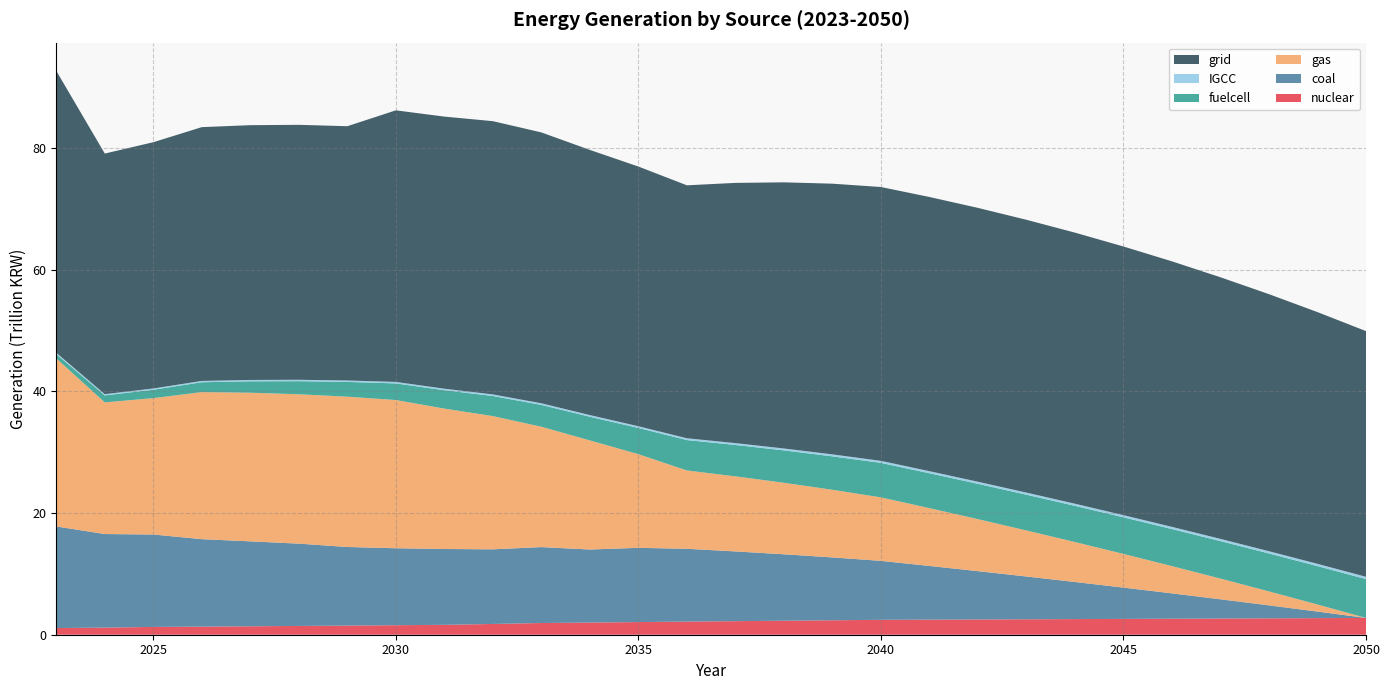

Reading right to left, extract all data points from this chart.

nuclear: 2759172000000.0	2726874000000.0	2694576000000.0	2662278000000.0	2632287000000.0	2599989000000.0	2569998000000.0	2537700000000.0	2507709000000.0	2477718000000.0	2450034000000.0	2373903000000.0	2300079000000.0	2228562000000.0	2159352000000.0	2078151457900.6	2000140674740.2	1925272359861.1	1769496368689.5	1625096950576.0	1563175000000.0	1502325412783.5	1444254893485.0	1386946442119.5	1332350791896.4	1280418242747.5	1169636370430.1	1093633450000.0
coal: 0.0	1079306540000.0	2132367660000.0	3160847180000.0	4164952000000.0	5144650400000.0	6099913580000.0	7032347000000.0	7941760920000.0	8827993600000.0	9692608500000.0	10331375610000.0	10921357720000.0	11464168260000.0	11963525000000.0	12204489134934.8	12004490454044.9	12477737780928.5	12268024285591.6	12465452347131.0	12650575000000.0	12918227105490.2	13526501465629.4	13960514779540.9	14375589333827.7	15190778319486.2	15380261639913.2	16701326200000.0
gas: 0.0	1161405500000.0	2295221000000.0	3401980500000.0	4482218000000.0	5536467500000.0	6564996000000.0	7568204000000.0	8546848000000.0	9501061500000.0	10431690000000.0	11118992500000.0	11753874000000.0	12338248000000.0	12875541000000.0	15394259529066.5	17931602805345.3	19785897276085.5	21896453177763.8	23076588694358.1	24361792000000.0	24702101132803.3	24551476562801.7	24429135607170.8	24169772809634.1	22413832846286.4	21633660957887.4	27634955190000.0
fuelcell: 6384308640000.0	6308650280000.0	6233717080000.0	6159750760000.0	6086751320000.0	6014718760000.0	5943411360000.0	5872829120000.0	5803213760000.0	5734323560000.0	5666400240000.0	5490669800000.0	5320498920000.0	5155404160000.0	4995627240000.0	4305189480000.0	3887015550000.0	3582535590000.0	3302192800000.0	3018475350000.0	2729752480000.0	2428862040000.0	2149871920000.0	1874648600000.0	1619914200000.0	1378925250000.0	1154769480000.0	688898270000.0
IGCC: 380081120000.0	375575360000.0	371117280000.0	366706880000.0	362368000000.0	358076800000.0	353833280000.0	349637440000.0	345489280000.0	341388800000.0	337336000000.0	326870240000.0	316738240000.0	306916160000.0	297404000000.0	287331760000.0	278418010000.0	269789500000.0	262192320000.0	253316890000.0	245472790000.0	237842620000.0	231152640000.0	223342920000.0	216402080000.0	209698940000.0	203784320000.0	221869180000.0
grid: 40378113760000.0	41373365570000.0	42246479060000.0	42999655250000.0	43637371970000.0	44154002440000.0	44555839400000.0	44838463060000.0	45008206960000.0	45063851300000.0	45007584570000.0	44490437490000.0	43743116900000.0	42769061390000.0	41574240240000.0	42682500695314.9	43579705827381.8	44518761506875.1	44910211618798.1	44719682231976.4	44635218270000.0	41789358311077.0	41903257481916.2	41874588348831.2	41714029215358.2	40473653598520.1	39542112768230.6	46340682290000.0